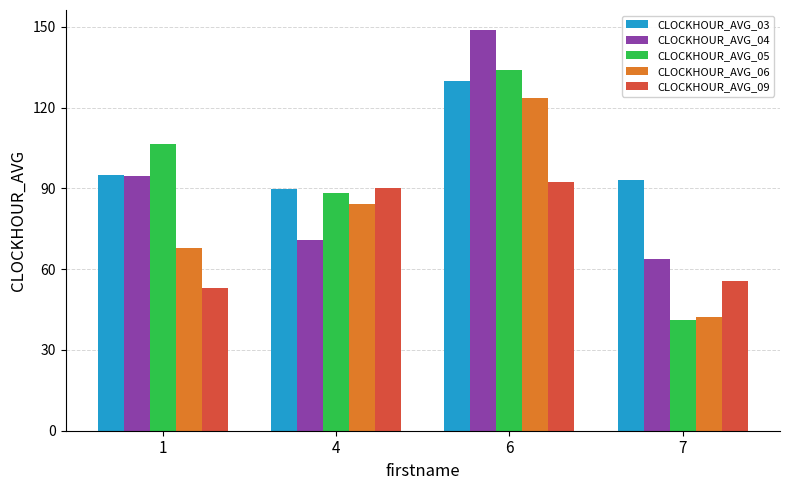

What is the difference between the CLOCKHOUR_AVG_09 values at 4 and 7?

34.6